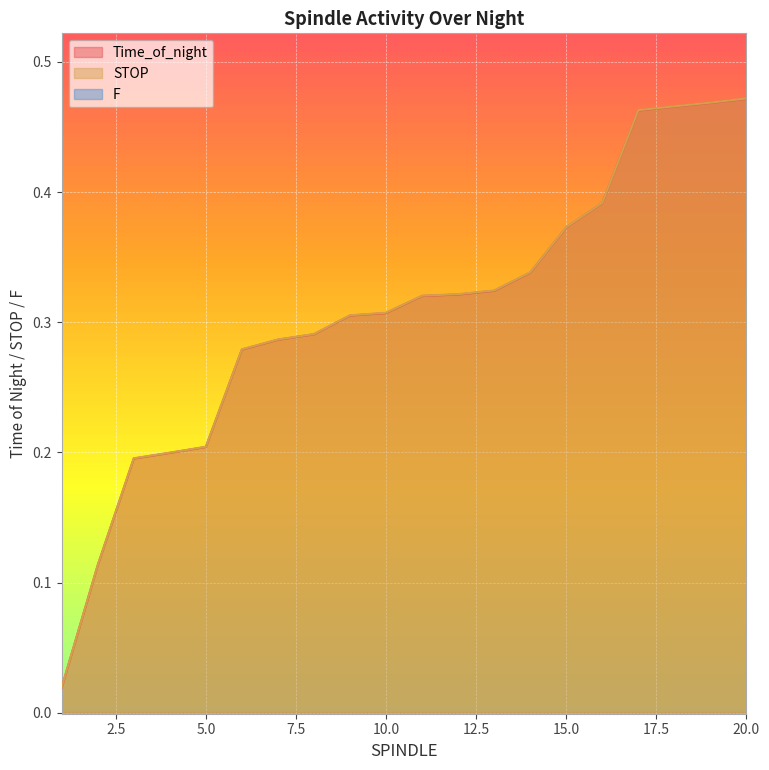

Rank the series at 13 from highest to lowest value.

STOP, Time_of_night